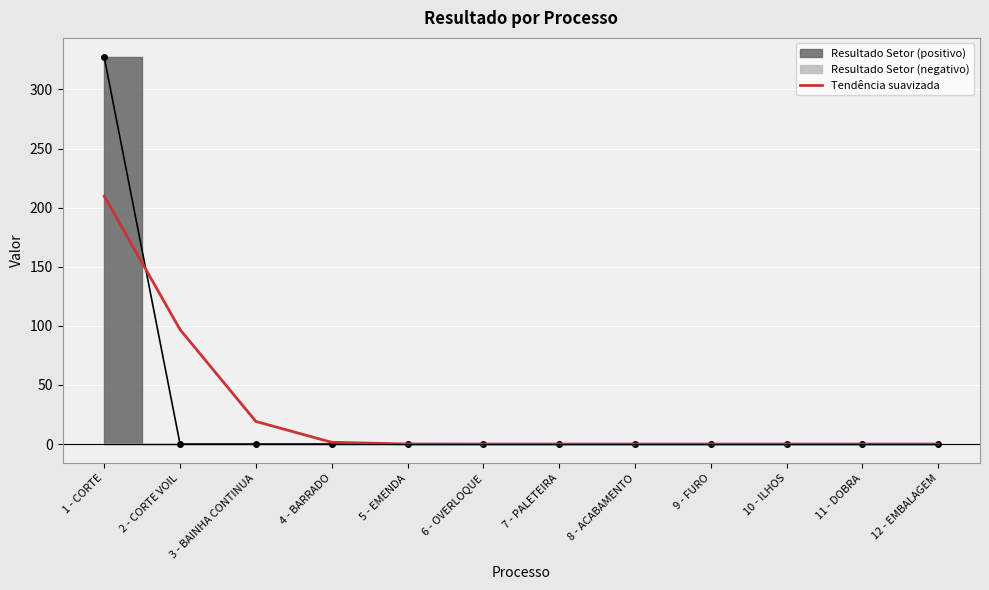

Reading left to right, extract all data points from this chart.

209.8	96.9	19.1	1.5	0.0	0.0	0.0	0.0	0.0	0.0	0.0	0.0